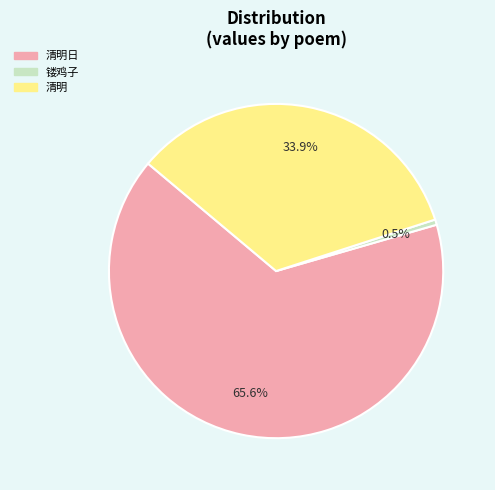

Does any single category account for the majority?

Yes